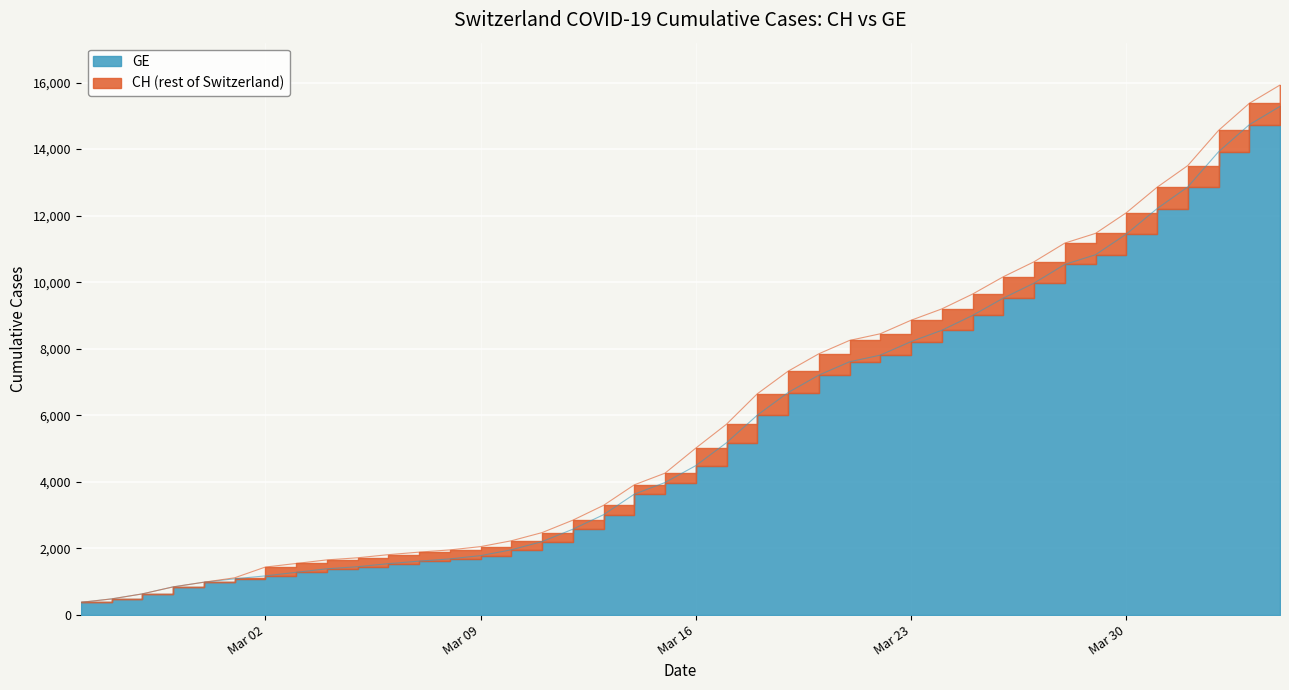

Reading left to right, list all the values displayed in this chart.

CH: 375	479	630	840	981	1113	1436	1544	1652	1715	1809	1885	1952	2051	2226	2472	2845	3291	3908	4259	5012	5731	6644	7323	7847	8249	8449	8855	9196	9642	10162	10613	11175	11467	12086	12852	13505	14561	15375	15926
GE: 375	479	630	840	981	1083	1171	1278	1384	1447	1538	1614	1681	1780	1955	2201	2574	3010	3627	3978	4485	5174	6002	6681	7205	7607	7807	8213	8554	9000	9520	9971	10533	10825	11444	12210	12863	13919	14733	15284